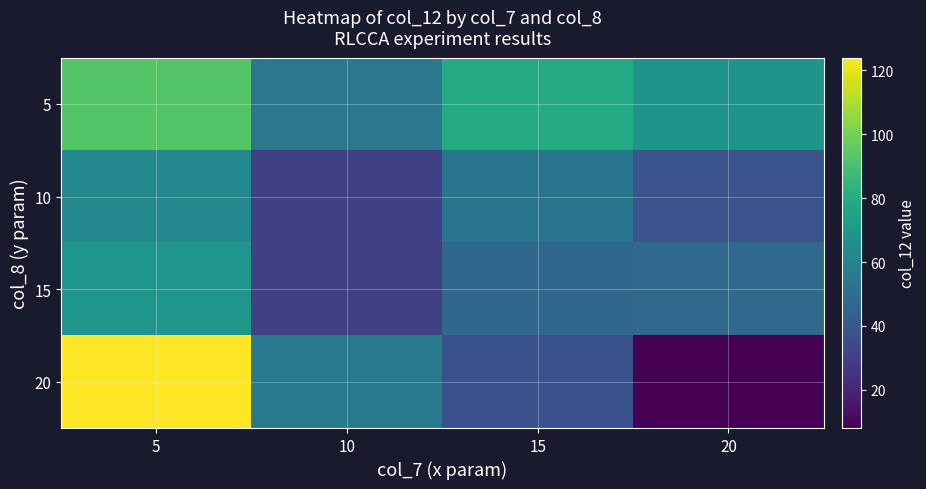

How many distinct data groups are displayed?

4